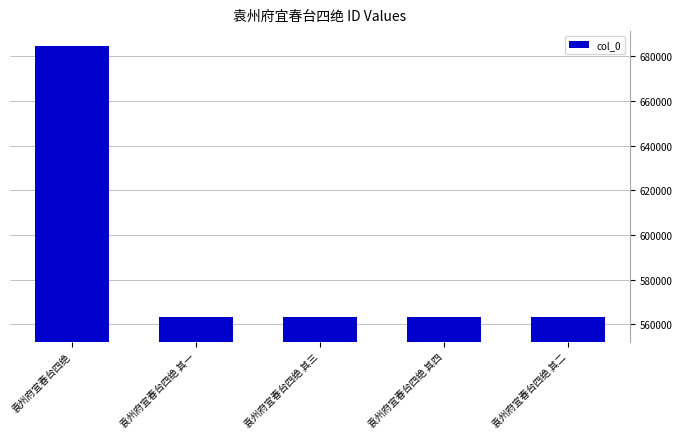

What is the maximum value shown in the chart?

684366